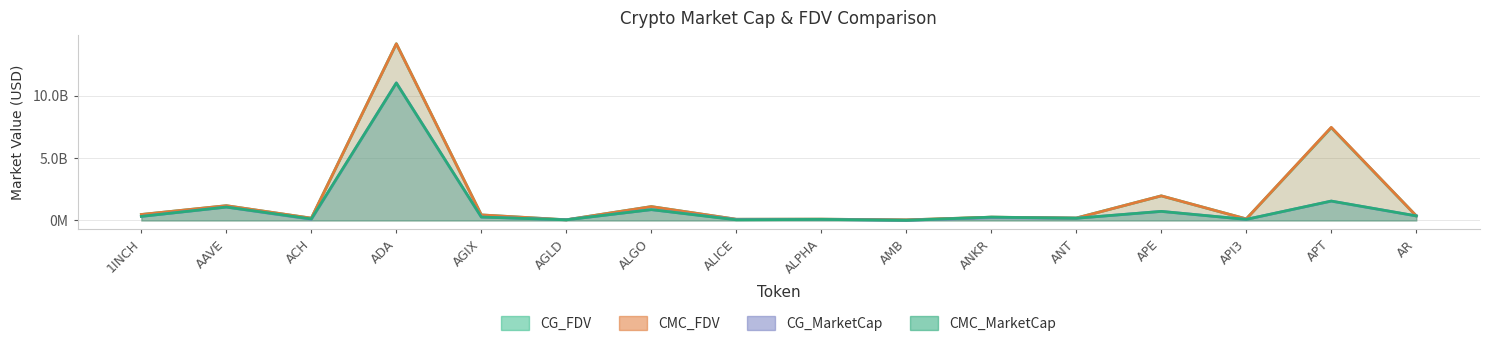

True or false: CG_MarketCap and CG_FDV cross at least once.

False